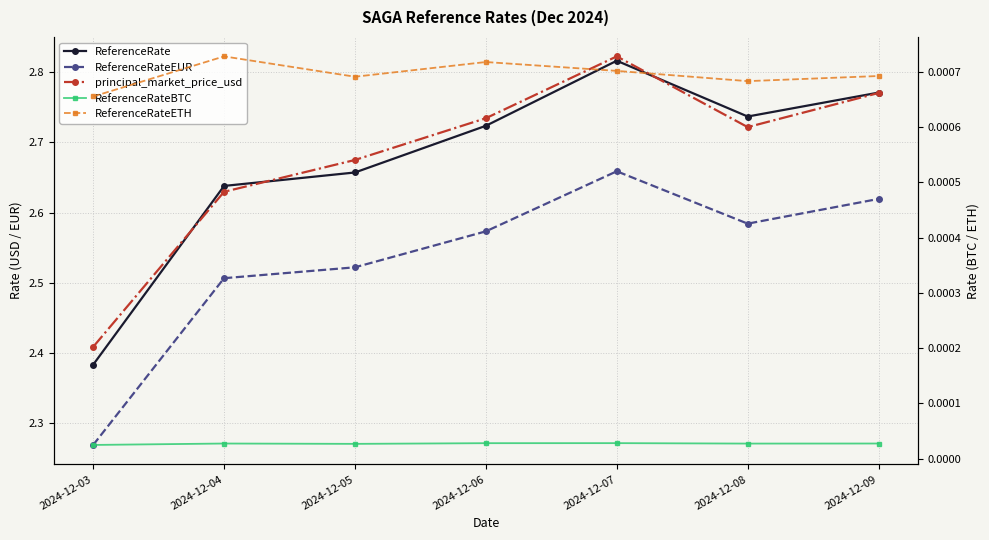

Which series has the largest range (max minus min)?

ReferenceRate